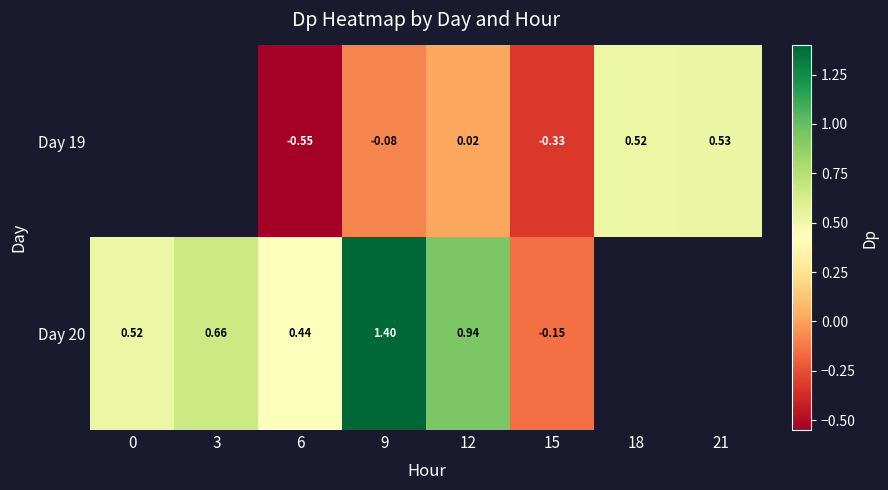

Is the value of Day 19 at 21 greater than the value of Day 20 at 18?

No